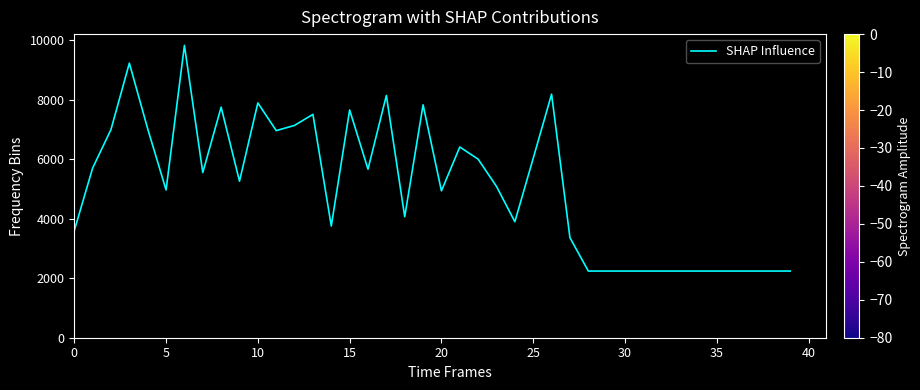

What is the maximum value shown in the chart?

9822